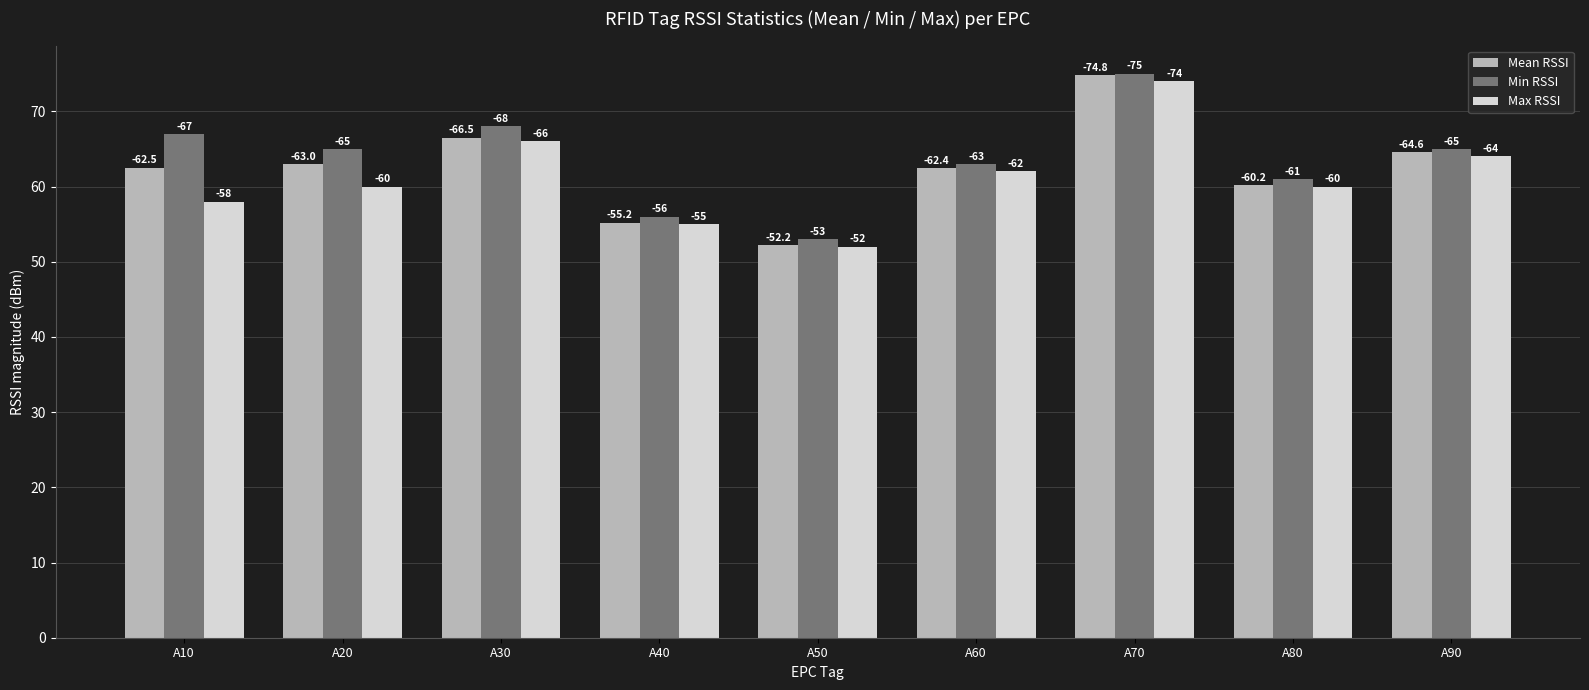

The Max RSSI series shows 52.0 at A50. True or false?

True